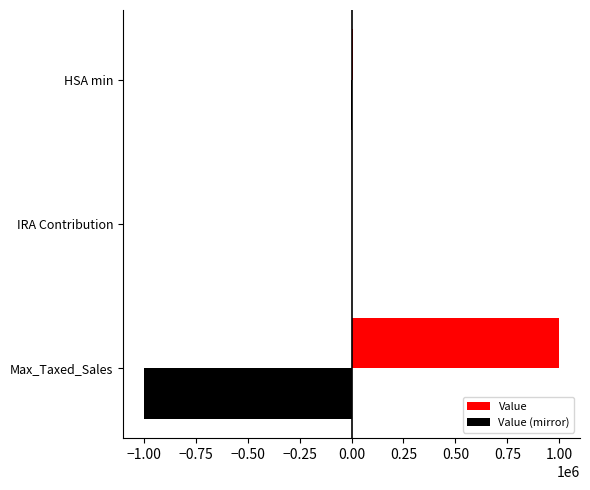

Where is Value nearest to the value 500000?

HSA min